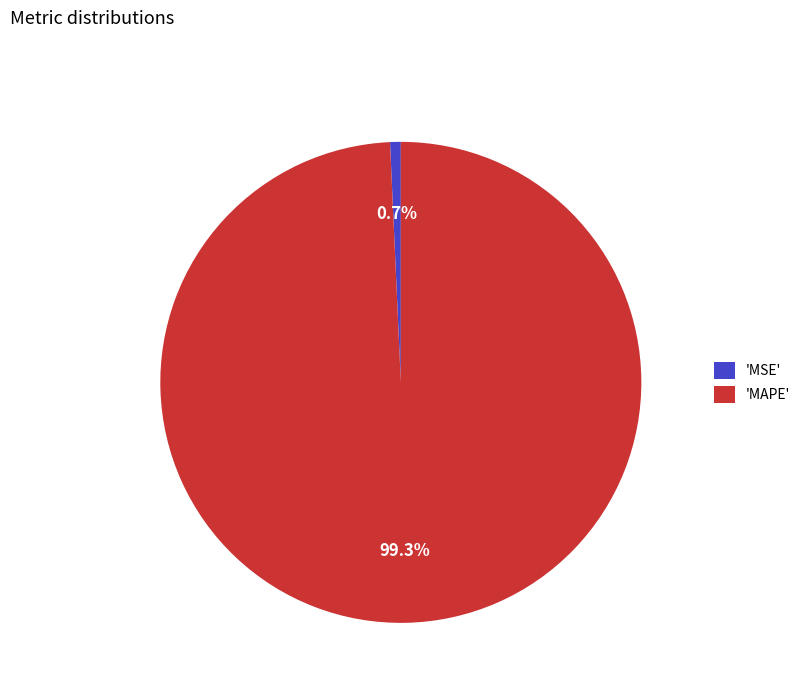

To the nearest percent, what is the difference between the largest and smallest slice percentages?

99%